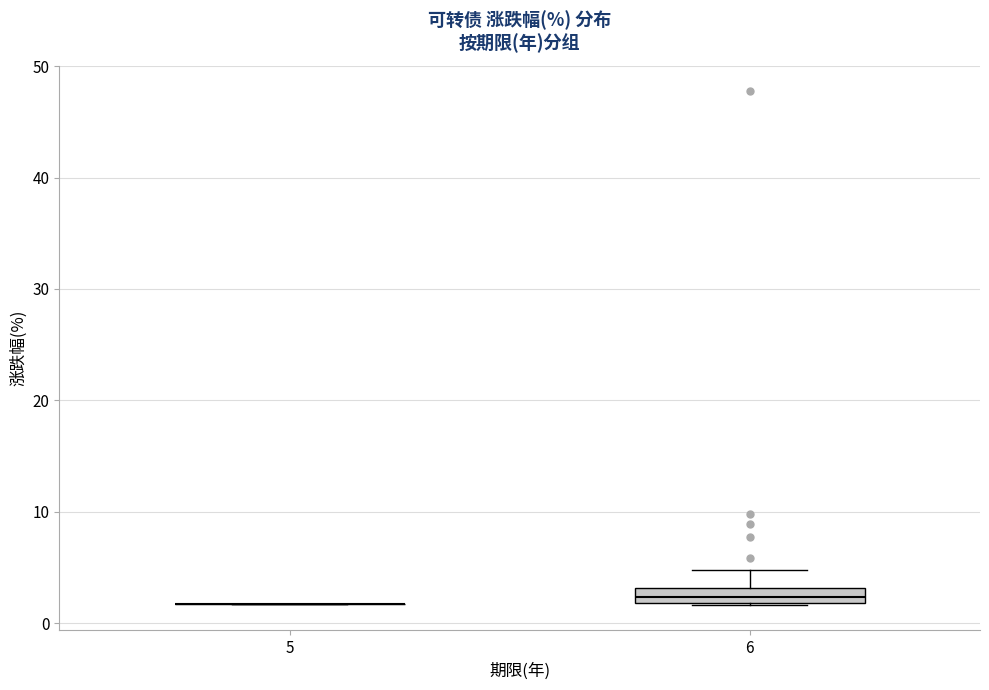

Comparing the boxes themselves (not the whiskers), which one is the tallest?

6